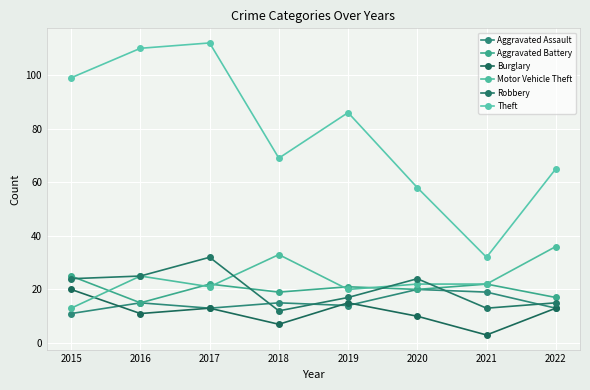

How many data points does each series have?

8